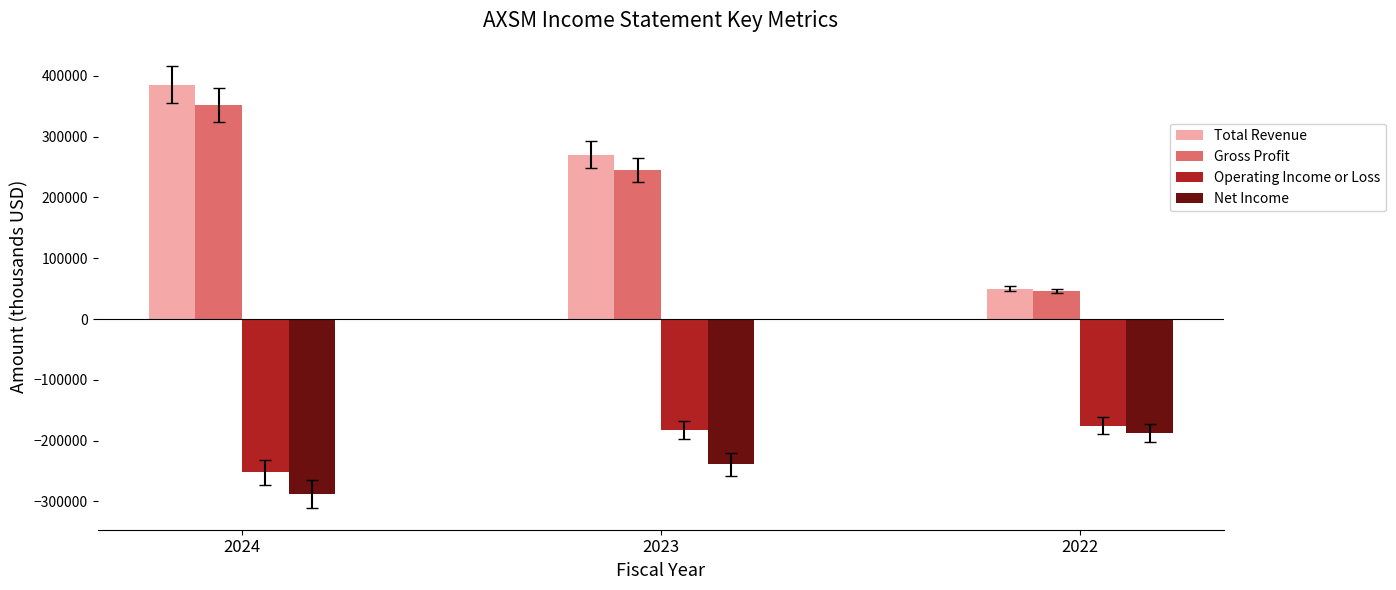

Does the chart contain stacked bars?

No